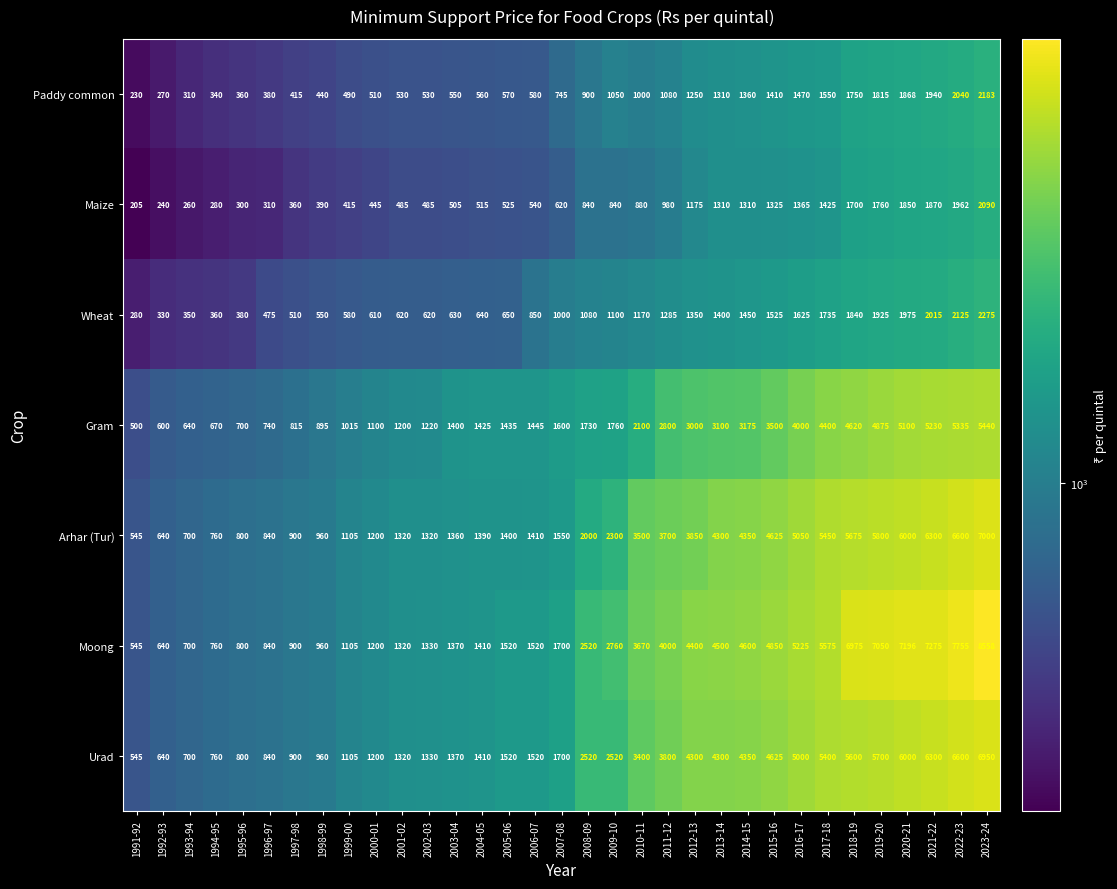

What is the sum of the Moong values at 2013-14 and 2019-20?

11550